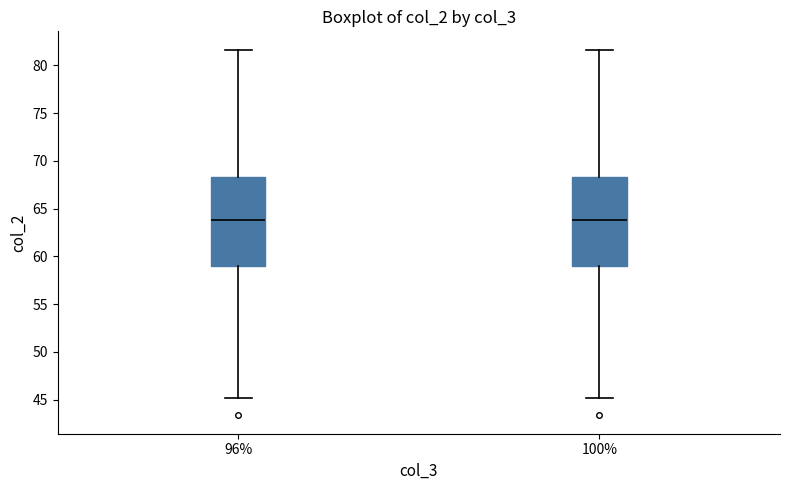

Where does the lower whisker of the box at x = 96% end on the y-axis? The values are not printed on the chart, so give them approximately, as read against the axis.

45.0